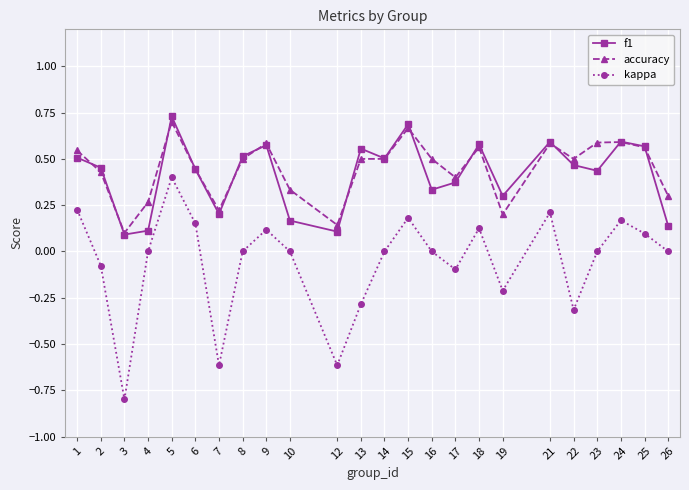

What is the minimum value shown in the chart?

-0.8